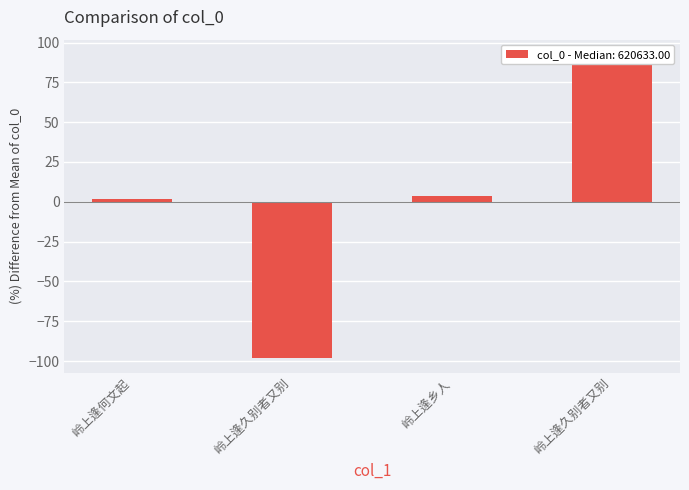

Rank the categories by value from lowest to highest.

岭上逢久别者又别, 岭上逢何文起, 岭上逢乡人, 岭上逢久别者又别